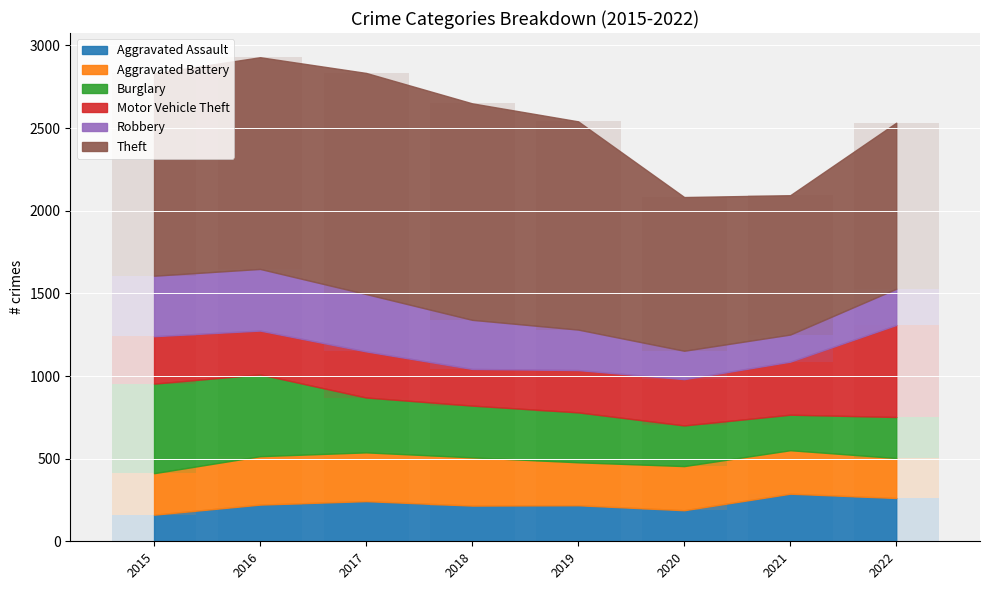

At 2018, list the series in order from smallest to largest.

Aggravated Assault, Motor Vehicle Theft, Aggravated Battery, Robbery, Burglary, Theft